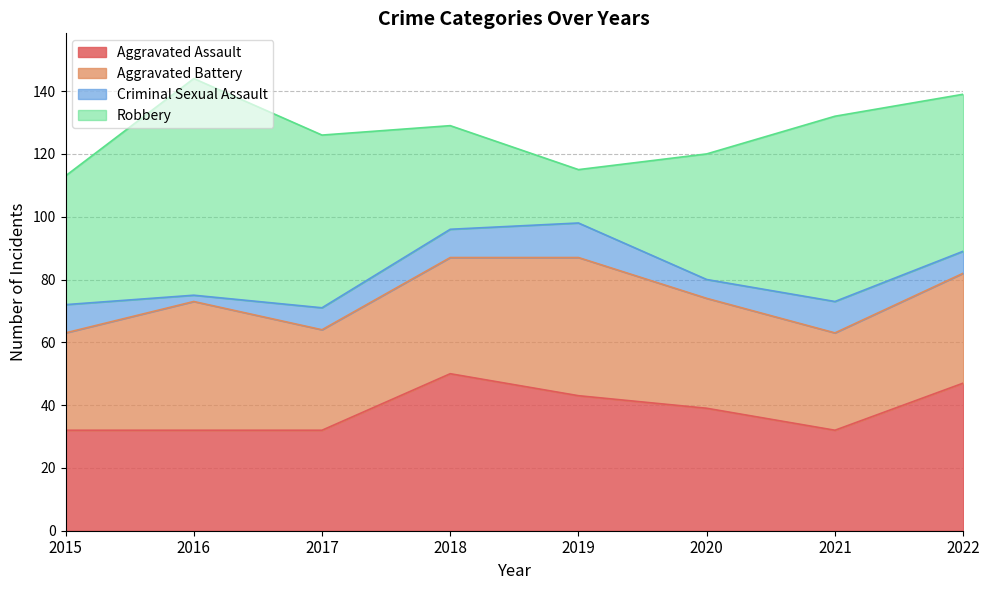

What is the value of the Aggravated Battery point at the 4th from the left?

37